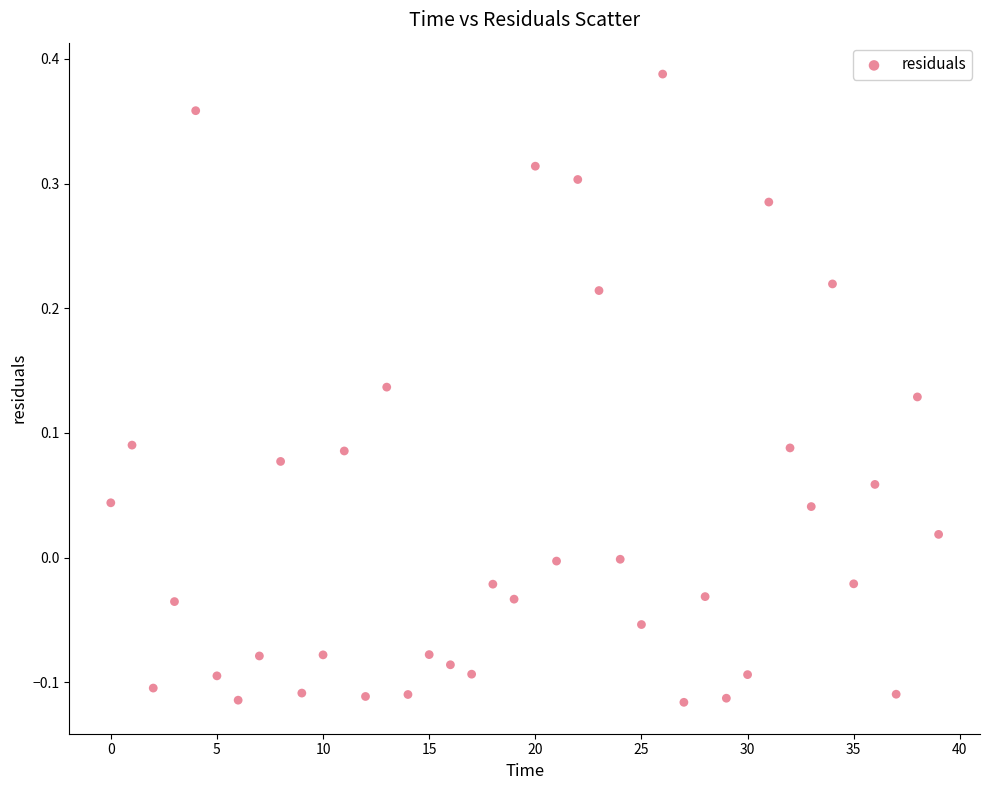

What is the range of Y values (max minus min)?

0.5